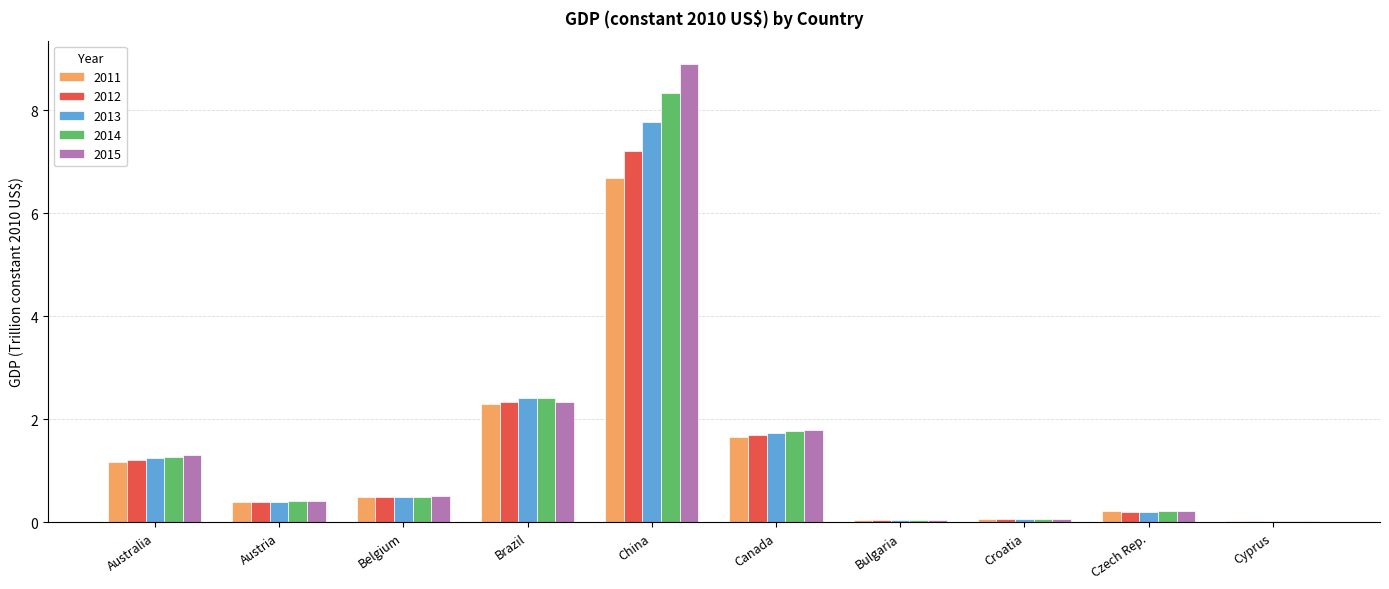

Which series has the largest range (max minus min)?

2015